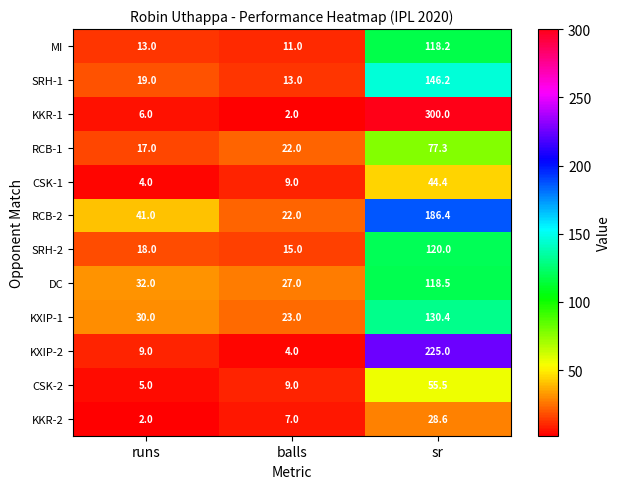

What is the difference between the maximum and minimum values in the SRH-2 series?

105.0